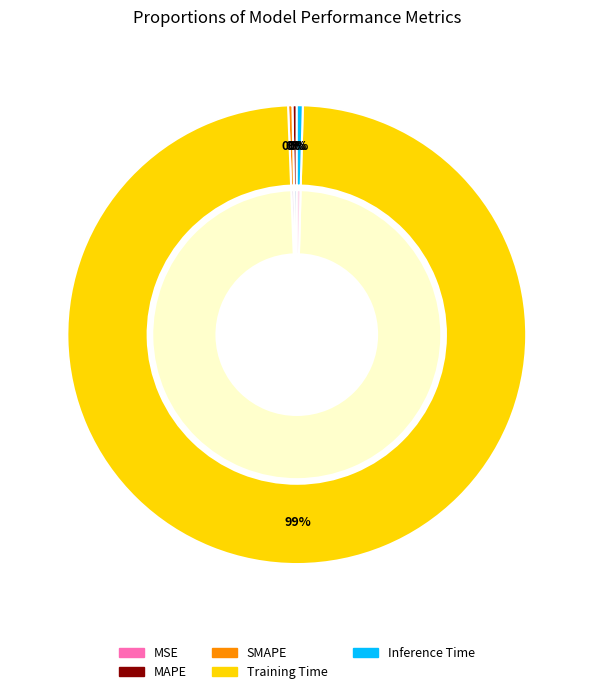

Which slice is the smallest?

MSE